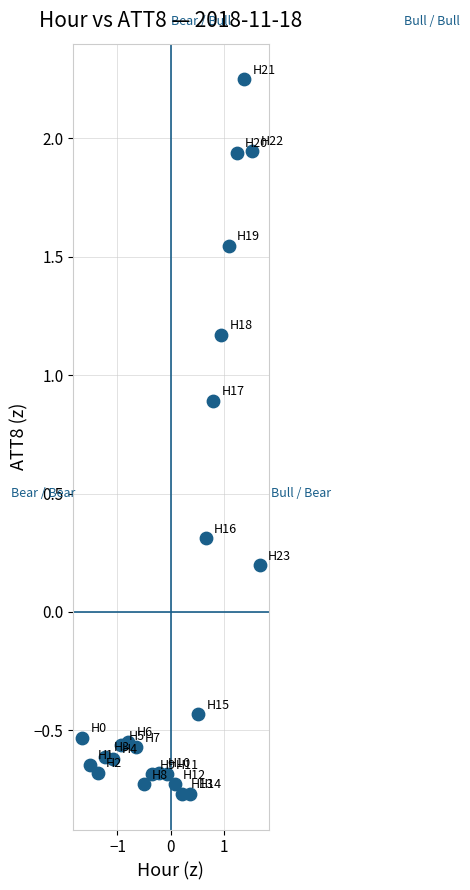

What is the range of Y values (max minus min)?

3.0